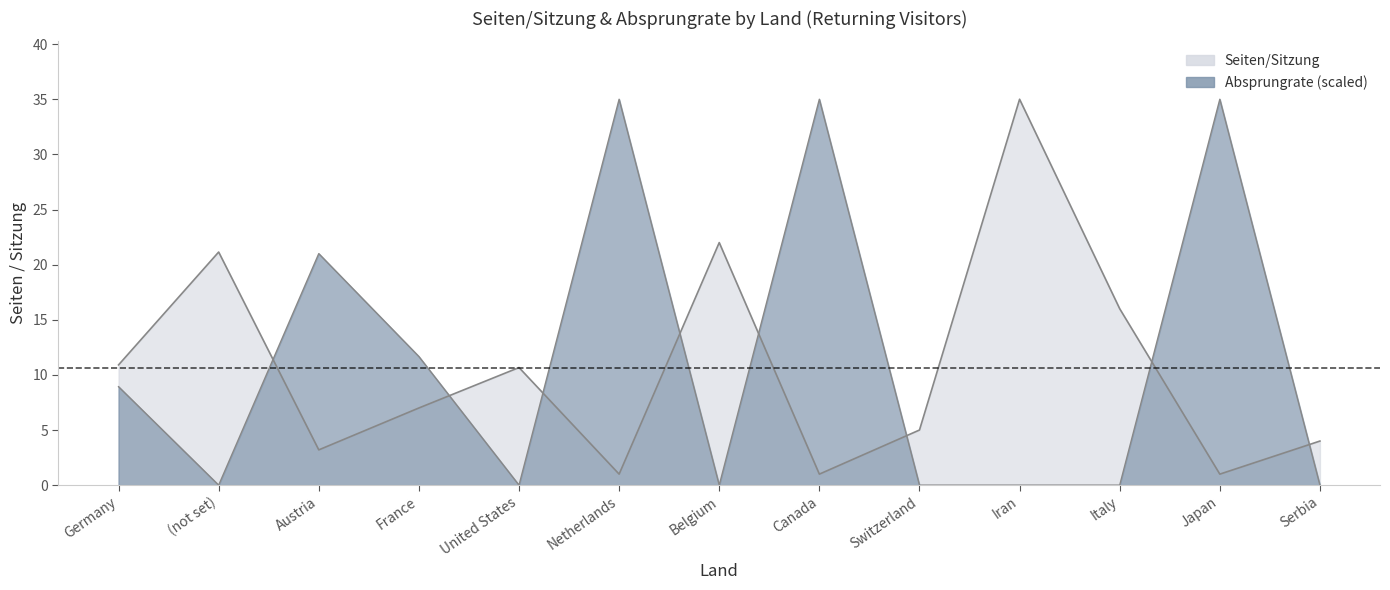

Read the Absprungrate value at Canada.

35.0